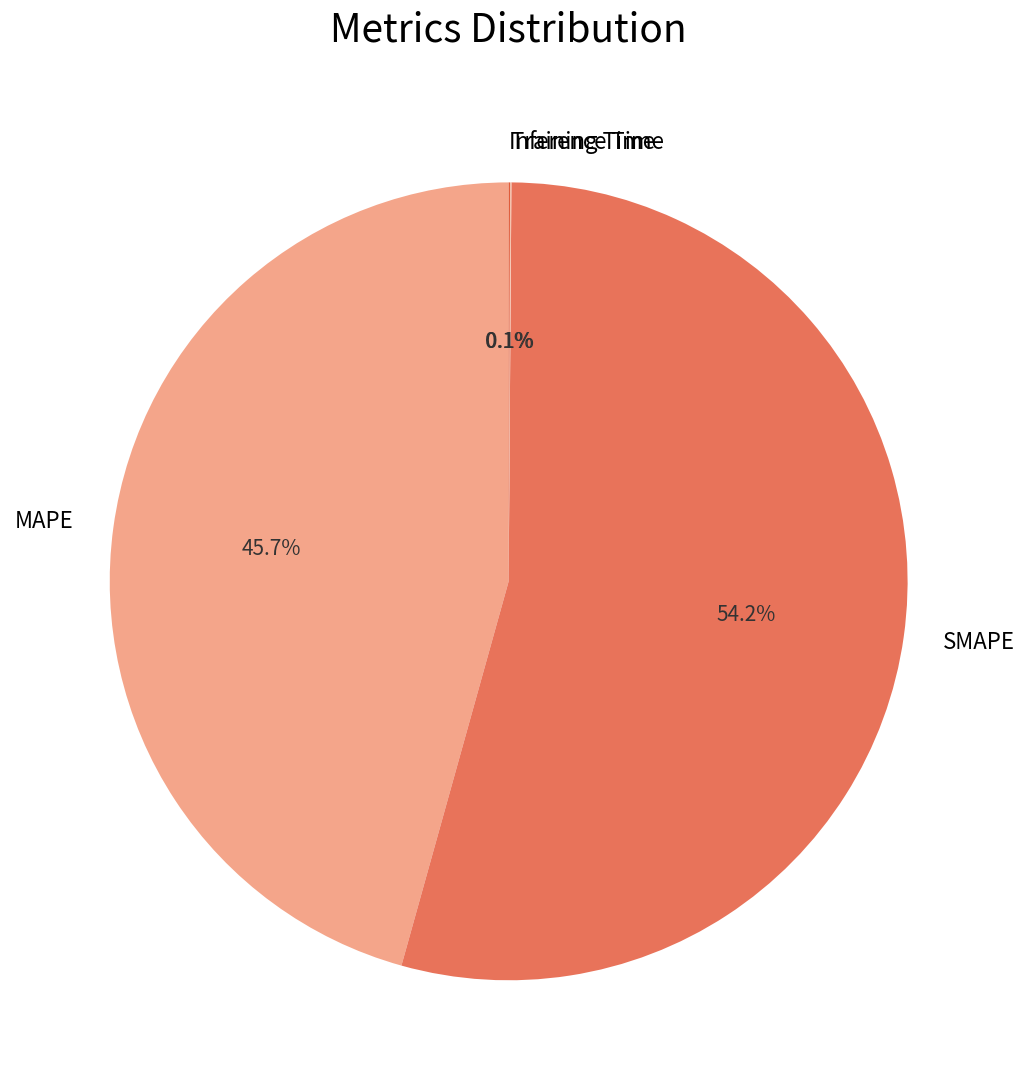

Which slice represents more than half of the pie?

SMAPE